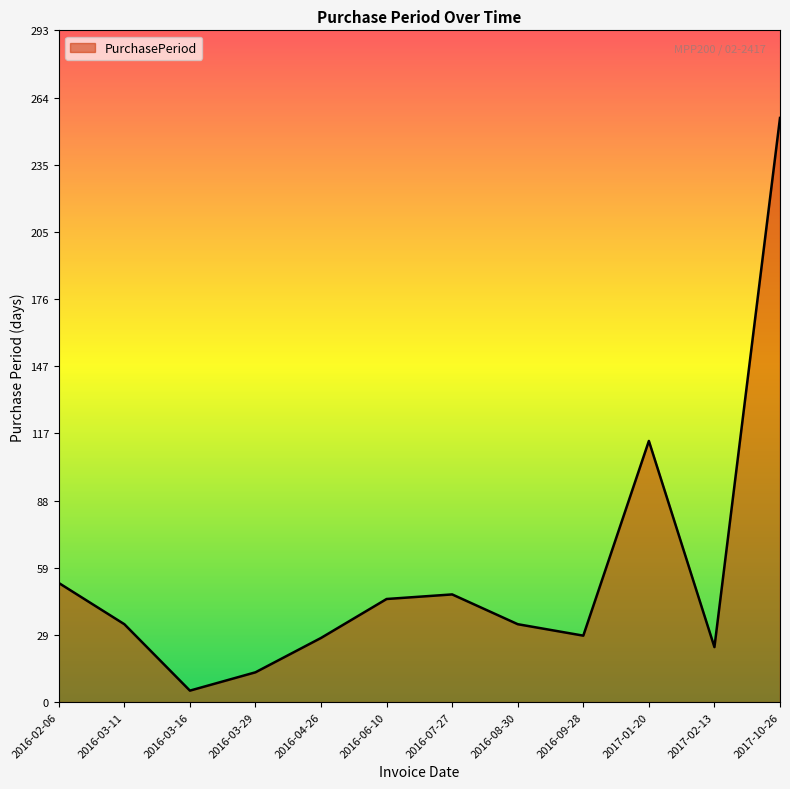

What position from the left is 2017-01-20?

10